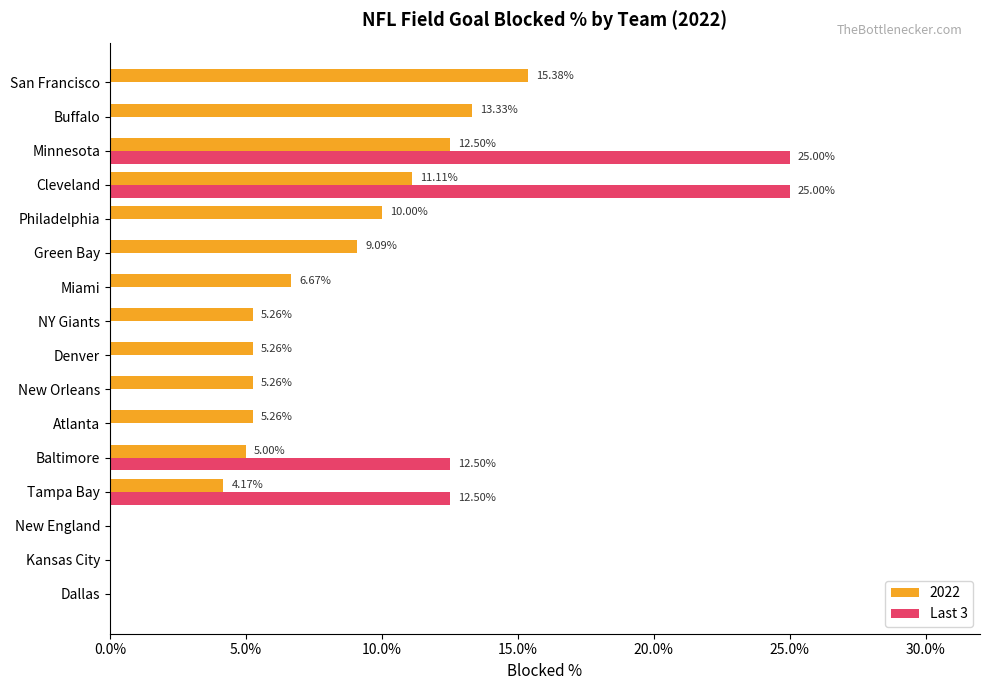

What is the sum of all 2022 values?

108.3